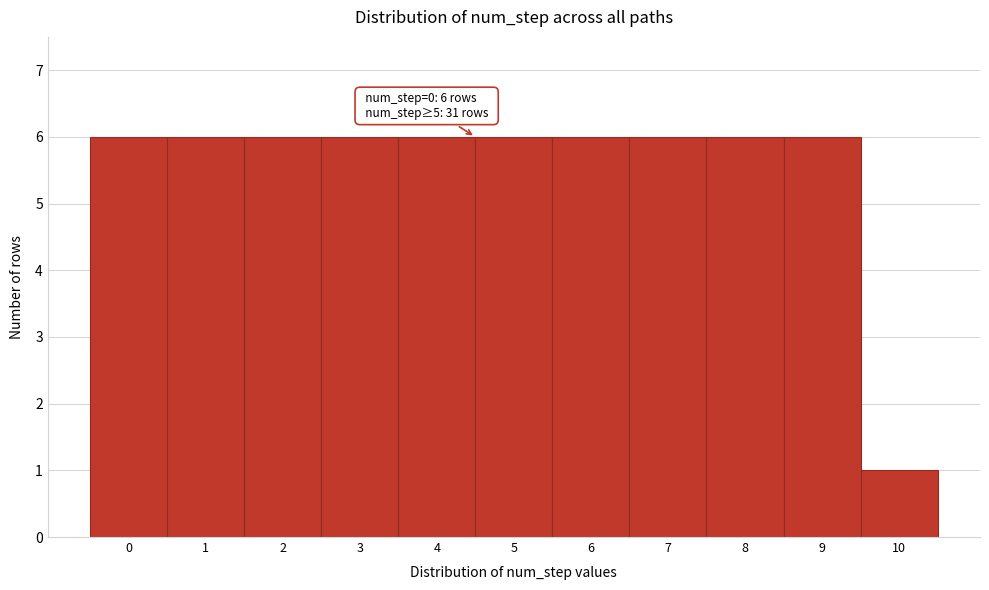

Reading left to right, extract all data points from this chart.

6	6	6	6	6	6	6	6	6	6	1